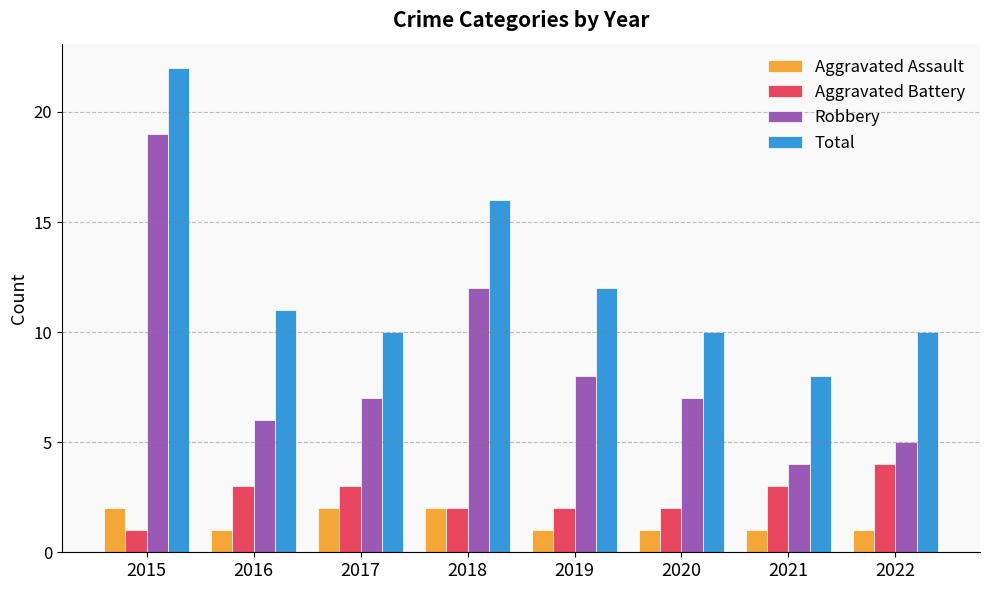

Reading left to right, extract all data points from this chart.

Aggravated Assault: 2015=2	2016=1	2017=2	2018=2	2019=1	2020=1	2021=1	2022=1
Aggravated Battery: 2015=1	2016=3	2017=3	2018=2	2019=2	2020=2	2021=3	2022=4
Robbery: 2015=19	2016=6	2017=7	2018=12	2019=8	2020=7	2021=4	2022=5
Total: 2015=22	2016=11	2017=10	2018=16	2019=12	2020=10	2021=8	2022=10